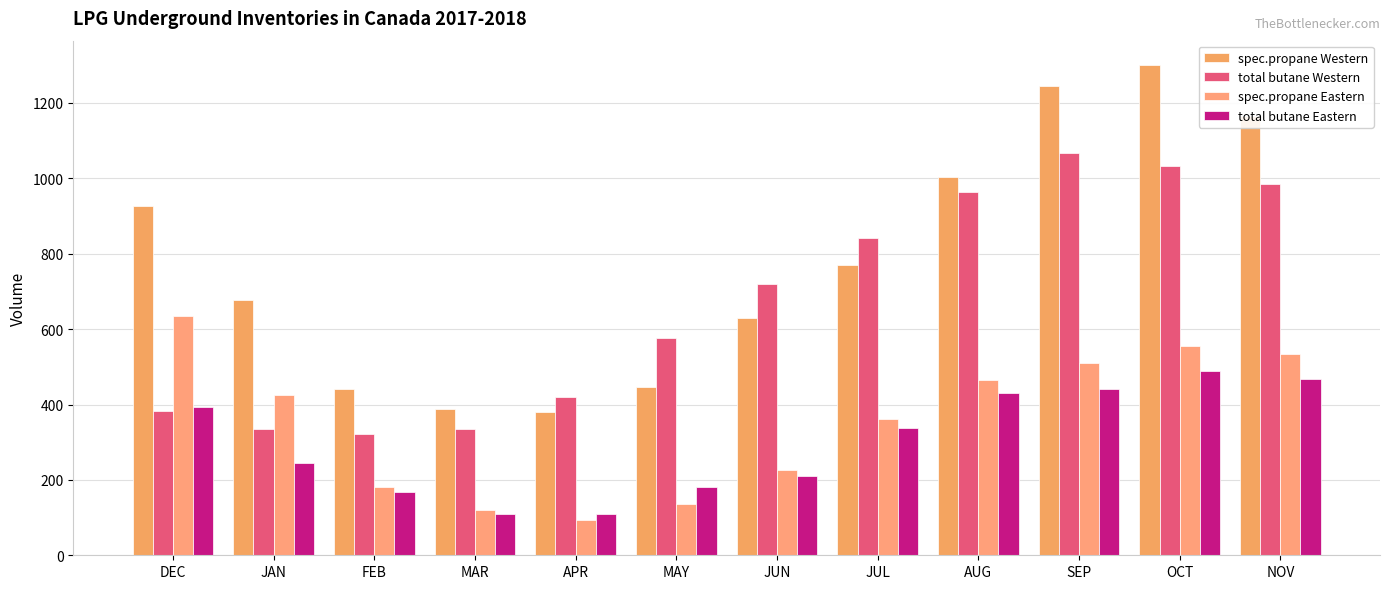

Reading left to right, extract all data points from this chart.

spec.propane Western: DEC=925.4	JAN=676.8	FEB=442.0	MAR=387.8	APR=380.7	MAY=447.5	JUN=630.8	JUL=769.4	AUG=1003.0	SEP=1244.6	OCT=1300.3	NOV=1165.9
total butane Western: DEC=382.6	JAN=334.7	FEB=320.5	MAR=334.7	APR=418.8	MAY=575.4	JUN=720.3	JUL=841.1	AUG=962.7	SEP=1066.1	OCT=1032.1	NOV=984.5
spec.propane Eastern: DEC=635.9	JAN=425.8	FEB=182.4	MAR=120.2	APR=93.5	MAY=136.5	JUN=226.5	JUL=362.6	AUG=464.5	SEP=509.3	OCT=554.8	NOV=534.1
total butane Eastern: DEC=394.7	JAN=245.2	FEB=167.5	MAR=108.3	APR=110.7	MAY=181.5	JUN=210.3	JUL=337.2	AUG=430.9	SEP=440.4	OCT=489.6	NOV=468.2